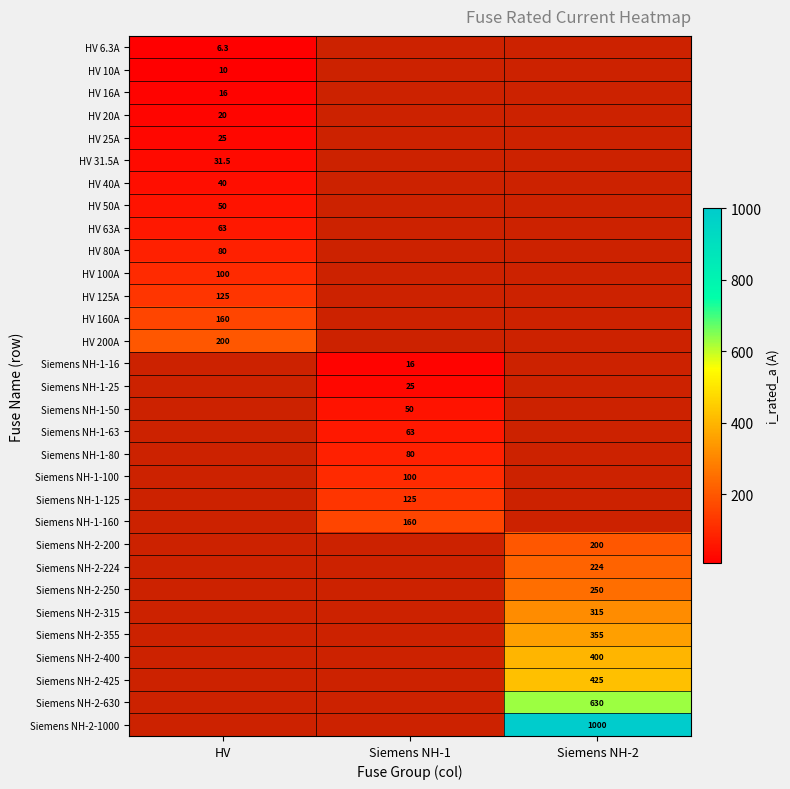

Is it true that HV 80A equals 80.0 at HV?

True